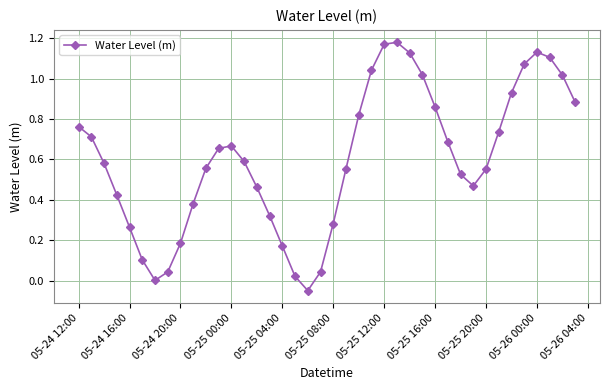

Is this an area chart (filled region under the line)?

No